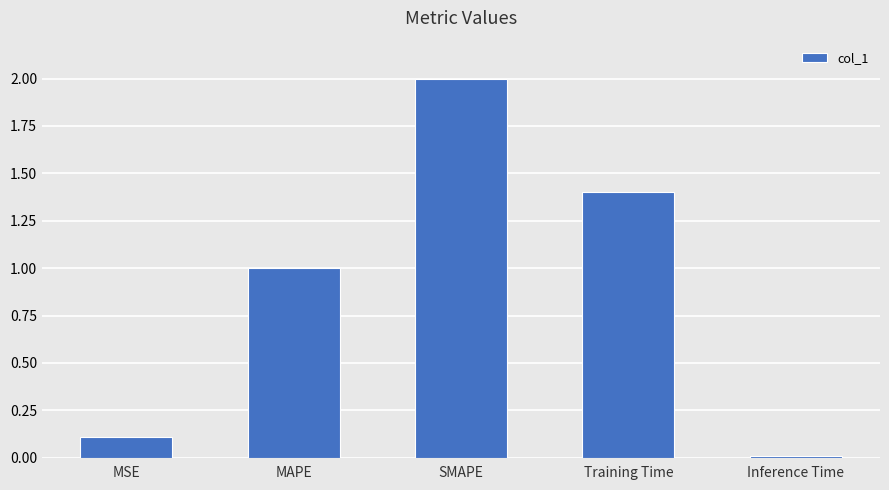

What is the label of the 2nd bar from the left?

MAPE